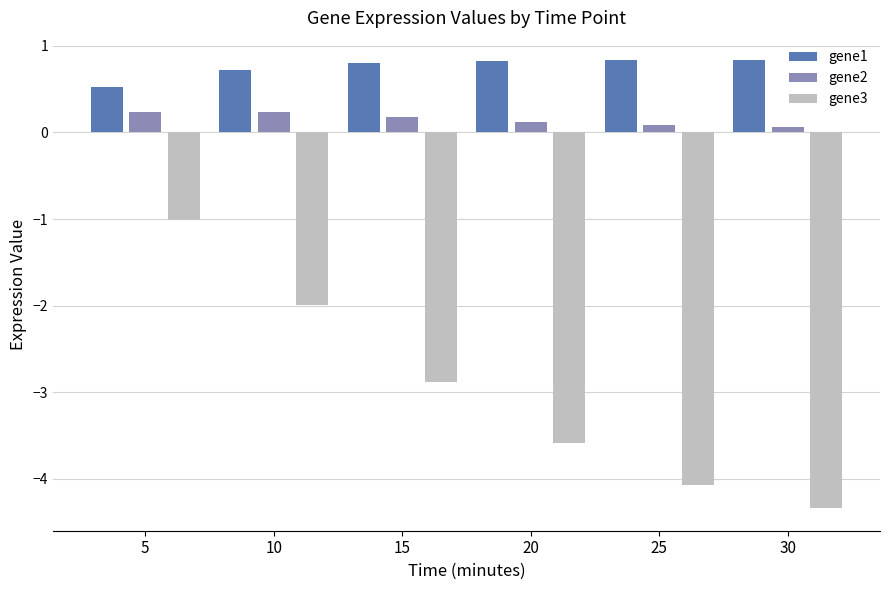

Rank the series by their maximum value, from lowest to highest.

gene3, gene2, gene1